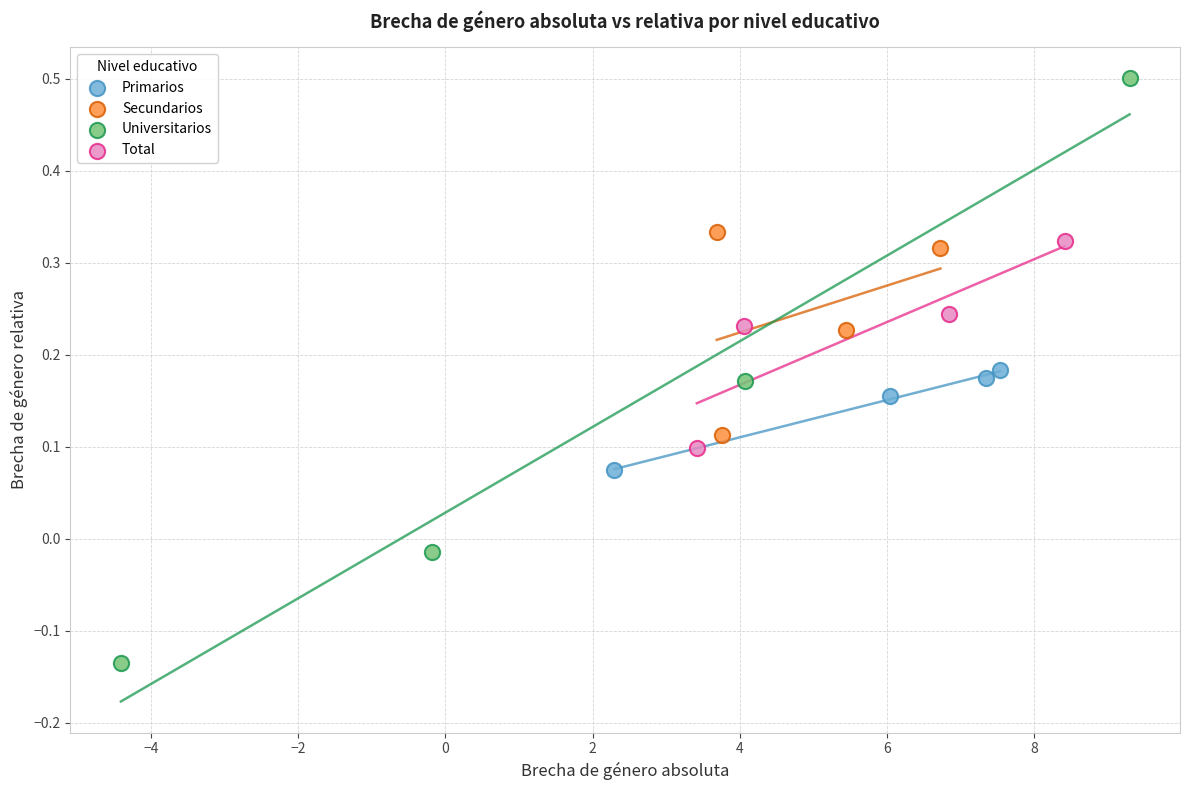

Which series contains the highest Y value?

Universitarios